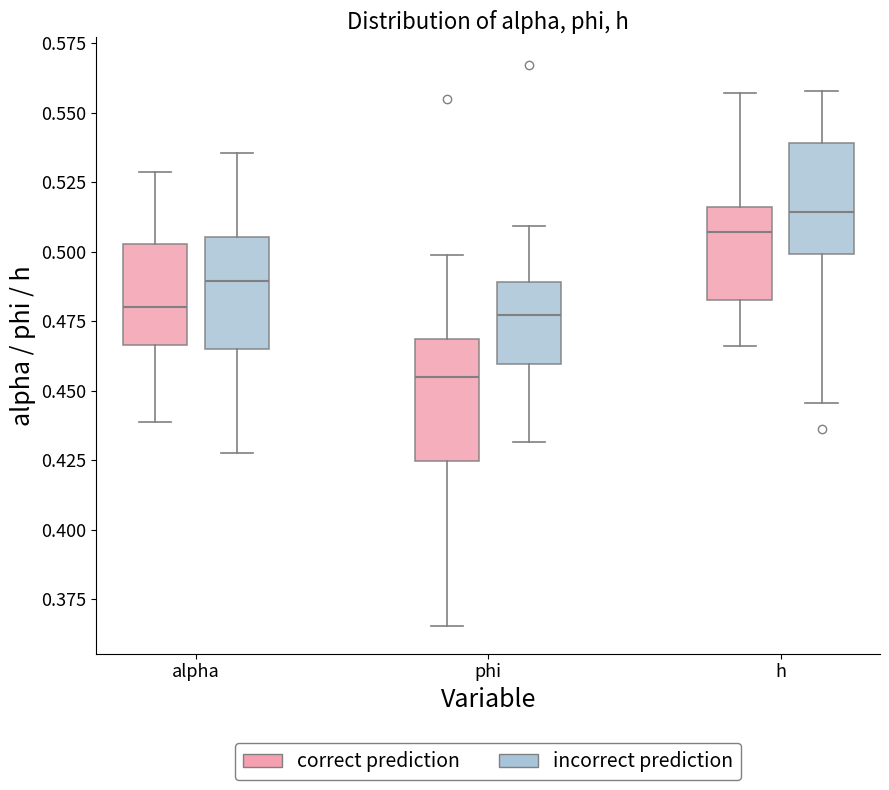

Which box's median line is the highest?

h (incorrect prediction)